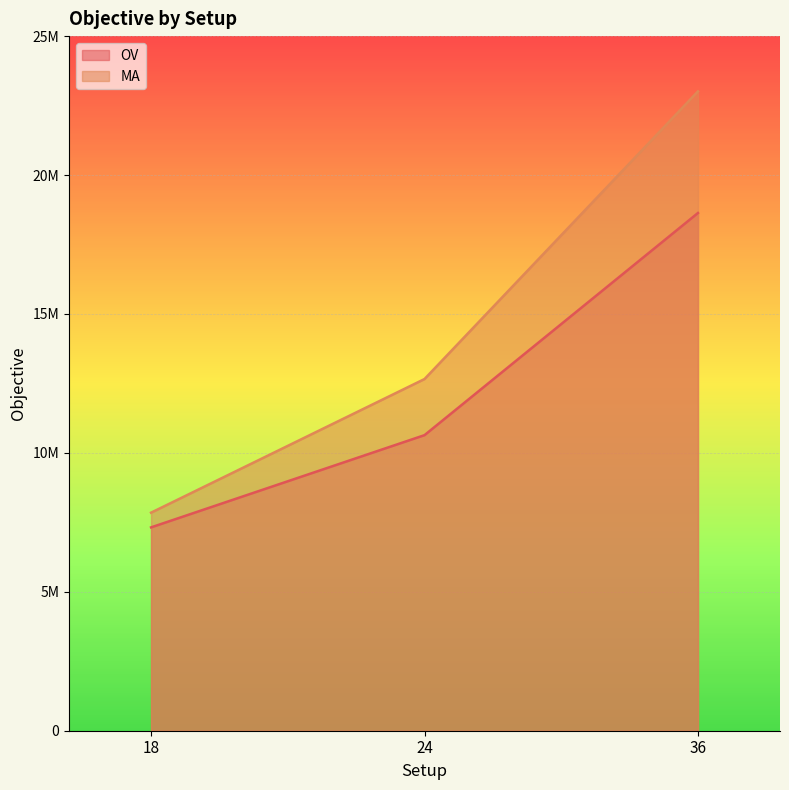

Which series has the widest spread of values?

MA